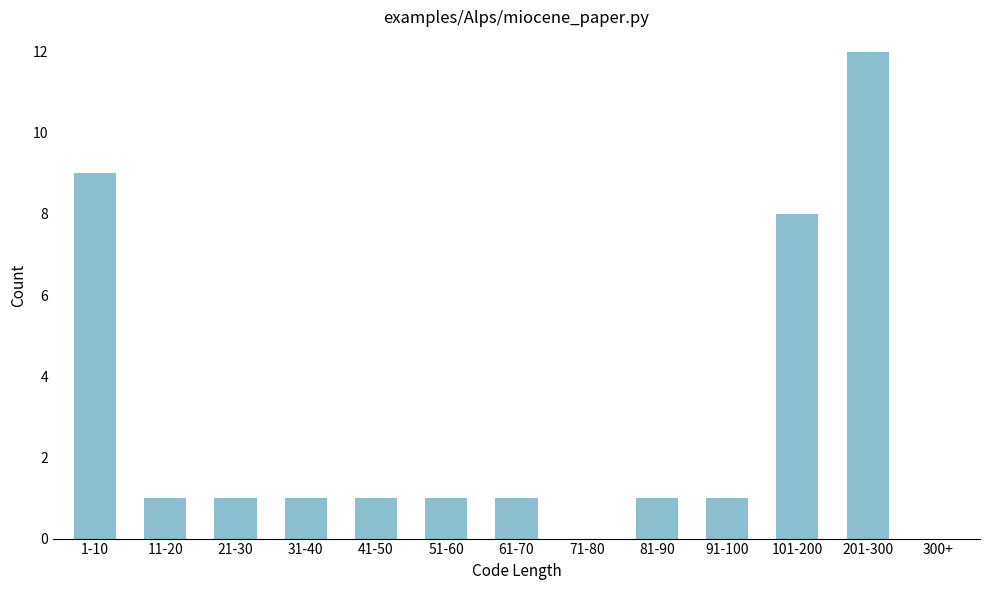

Reading left to right, transcribe all the data shown in this chart.

1-10=9	11-20=1	21-30=1	31-40=1	41-50=1	51-60=1	61-70=1	71-80=0	81-90=1	91-100=1	101-200=8	201-300=12	300+=0